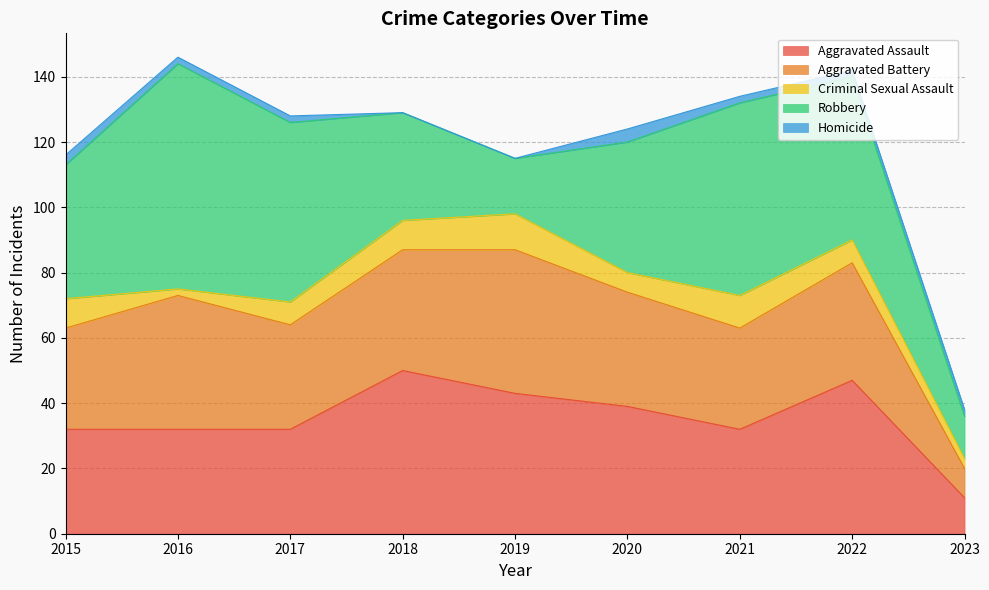

What value does the Robbery series have at 2018, to the nearest 5?

35